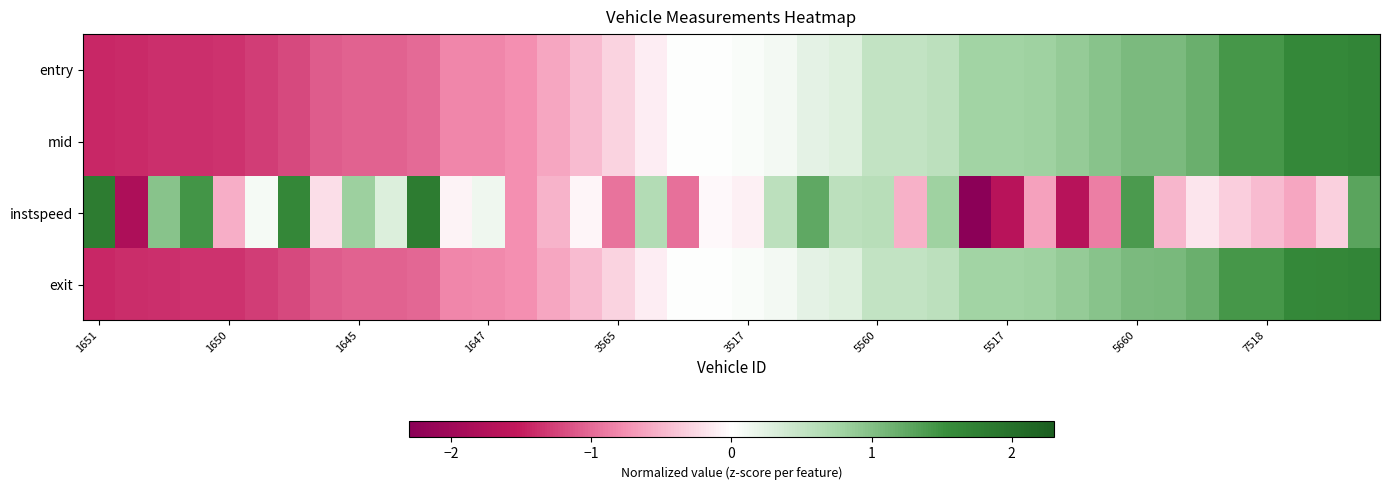

Reading left to right, transcribe all the data shown in this chart.

entry: -1.4	-1.4	-1.4	-1.4	-1.4	-1.3	-1.2	-1.1	-1.1	-1.1	-1.0	-0.8	-0.8	-0.8	-0.6	-0.5	-0.3	-0.1	0.0	0.0	0.0	0.1	0.2	0.3	0.5	0.5	0.6	0.8	0.8	0.8	0.9	1.0	1.1	1.1	1.2	1.4	1.4	1.6	1.6	1.7
mid: -1.4	-1.4	-1.4	-1.4	-1.4	-1.3	-1.2	-1.1	-1.1	-1.1	-1.0	-0.8	-0.8	-0.8	-0.6	-0.5	-0.3	-0.1	0.0	0.0	0.0	0.1	0.2	0.3	0.5	0.5	0.6	0.8	0.8	0.8	0.9	1.0	1.1	1.1	1.2	1.4	1.4	1.6	1.6	1.7
instspeed: 1.8	-1.8	1.0	1.5	-0.5	0.1	1.6	-0.2	0.8	0.3	1.8	-0.1	0.1	-0.8	-0.5	-0.1	-0.9	0.6	-1.0	-0.0	-0.1	0.6	1.3	0.6	0.6	-0.5	0.8	-2.3	-1.7	-0.6	-1.7	-0.9	1.4	-0.5	-0.2	-0.3	-0.5	-0.6	-0.3	1.3
exit: -1.4	-1.4	-1.4	-1.4	-1.4	-1.3	-1.2	-1.1	-1.1	-1.1	-1.0	-0.8	-0.8	-0.8	-0.6	-0.5	-0.3	-0.1	0.0	0.0	0.0	0.1	0.2	0.3	0.5	0.5	0.6	0.8	0.8	0.8	0.9	1.0	1.1	1.1	1.2	1.4	1.4	1.6	1.6	1.7